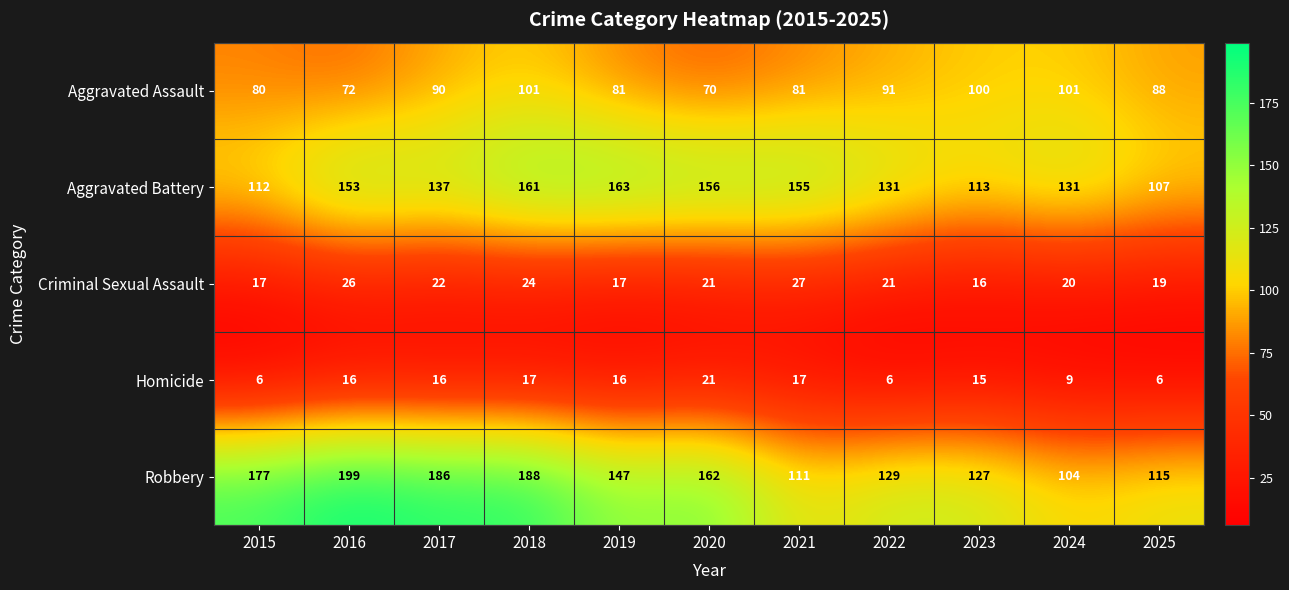

Count the number of data series in this chart.

5